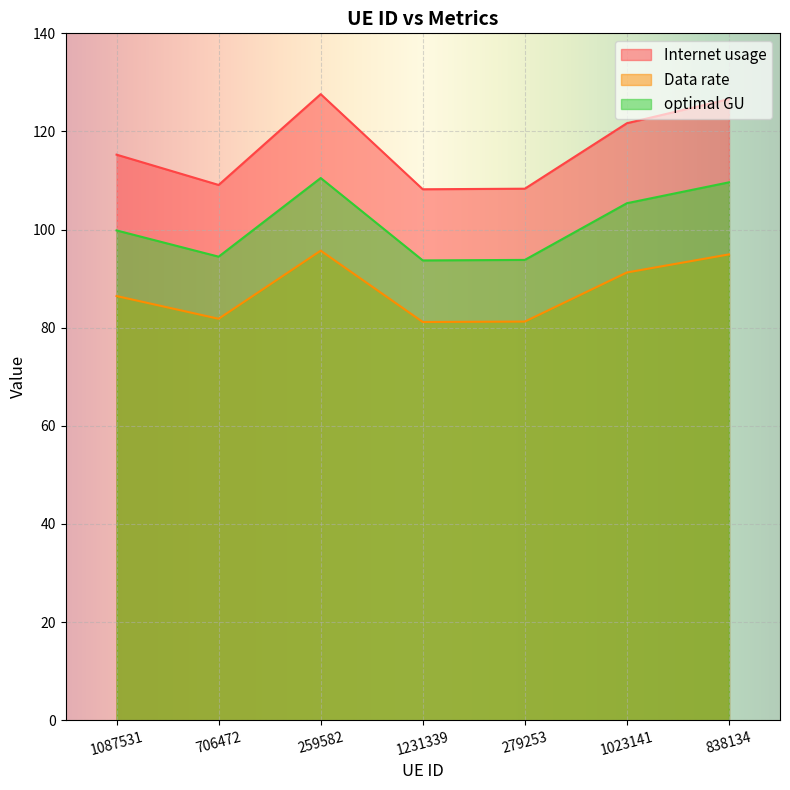

At 279253, list the series in order from smallest to largest.

Data rate, optimal GU, Internet usage